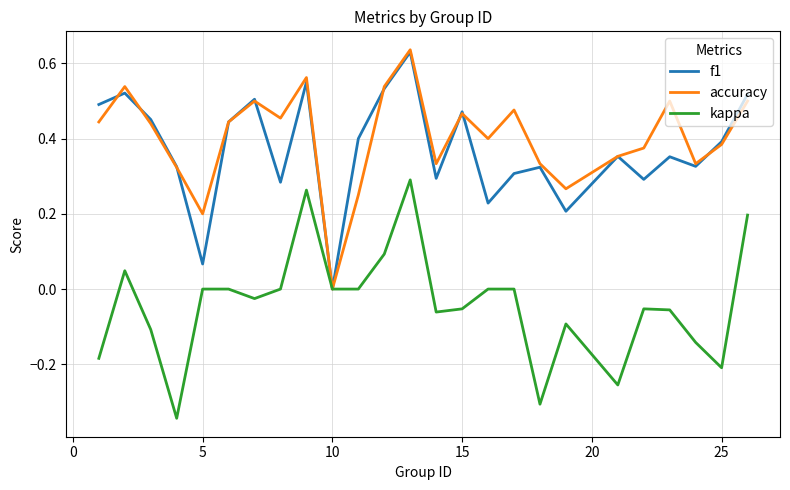

True or false: kappa and accuracy cross at least once.

False